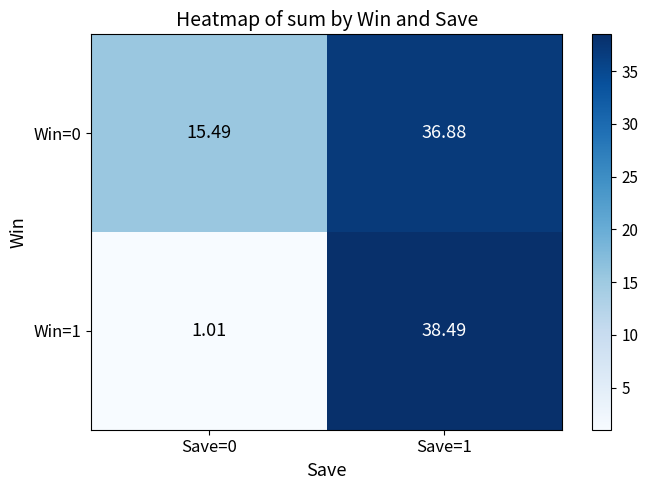

How many categories are shown in the chart?

2